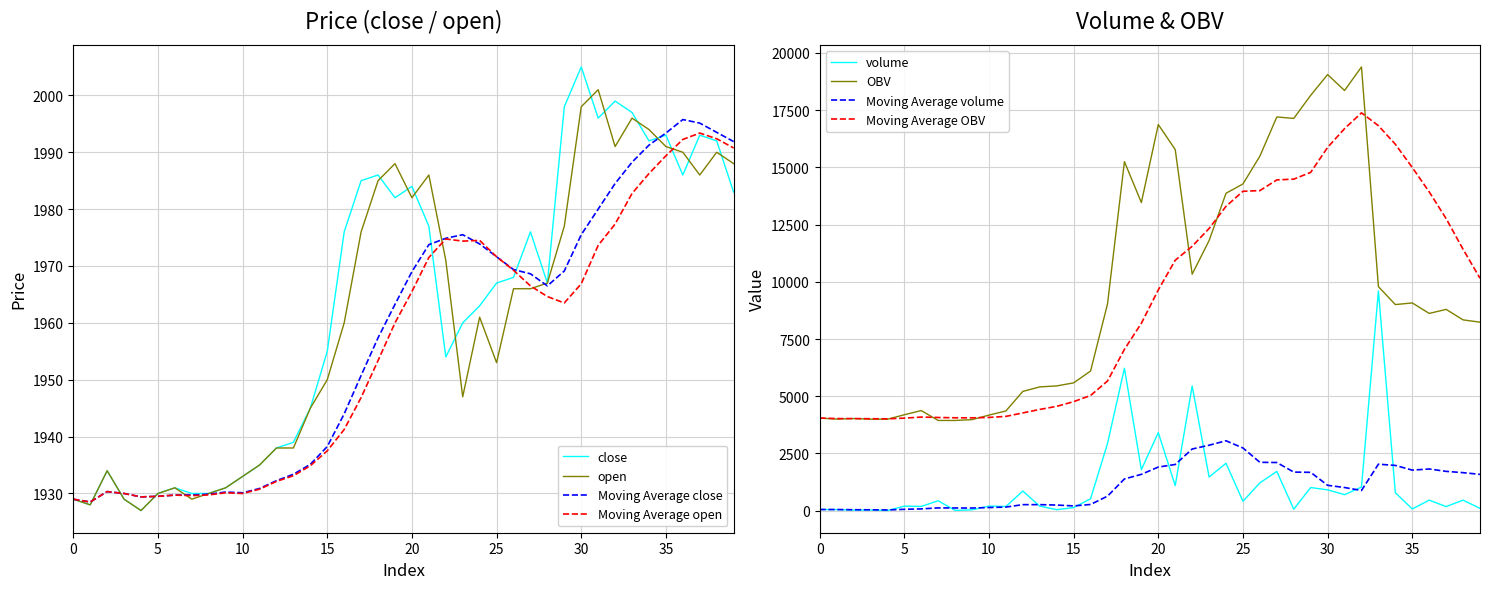

List the series in order of their overall mean, highest first.

close, open